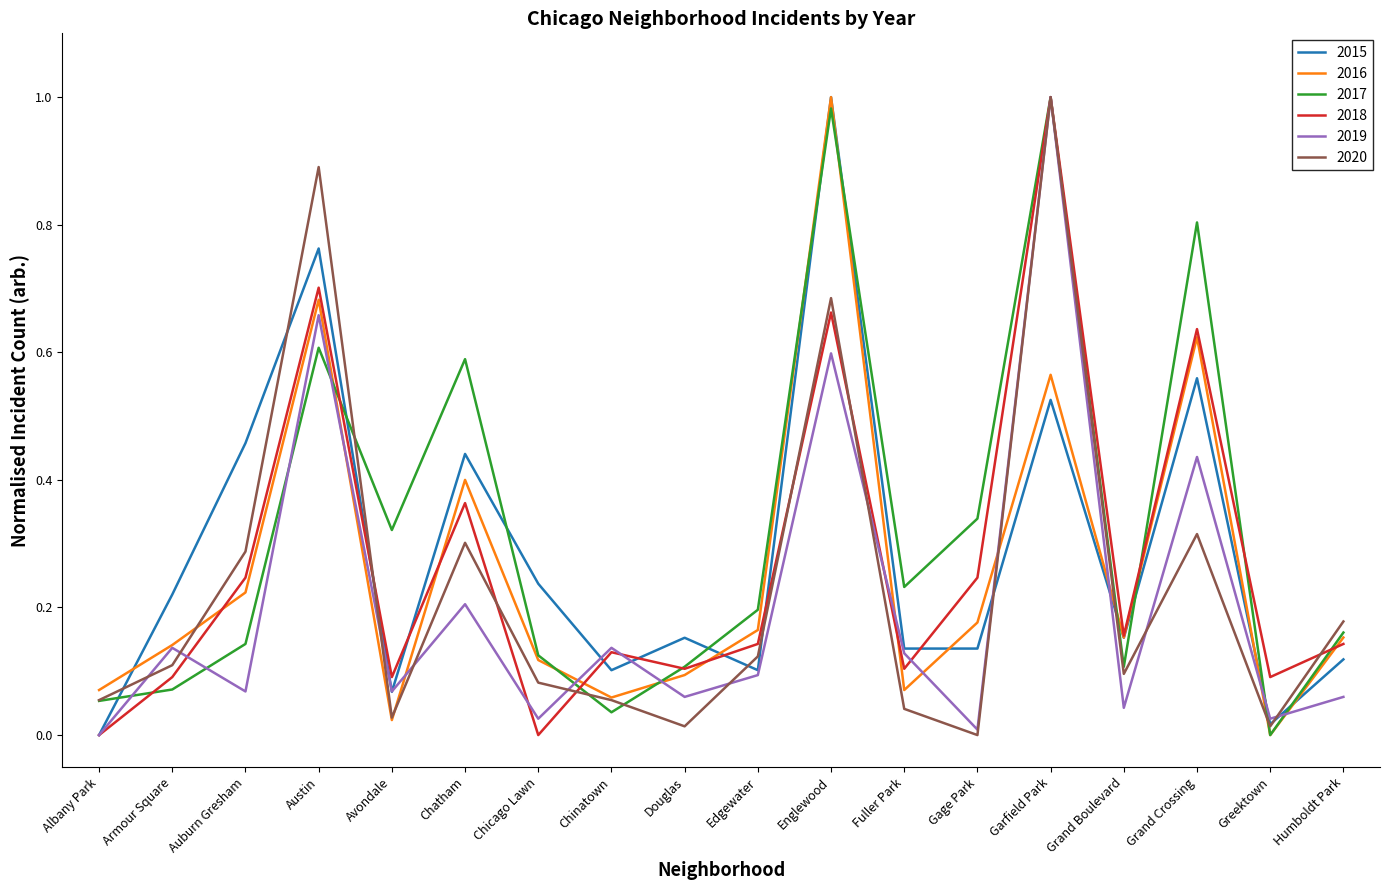

What are all the series names shown in the legend?

2015, 2016, 2017, 2018, 2019, 2020